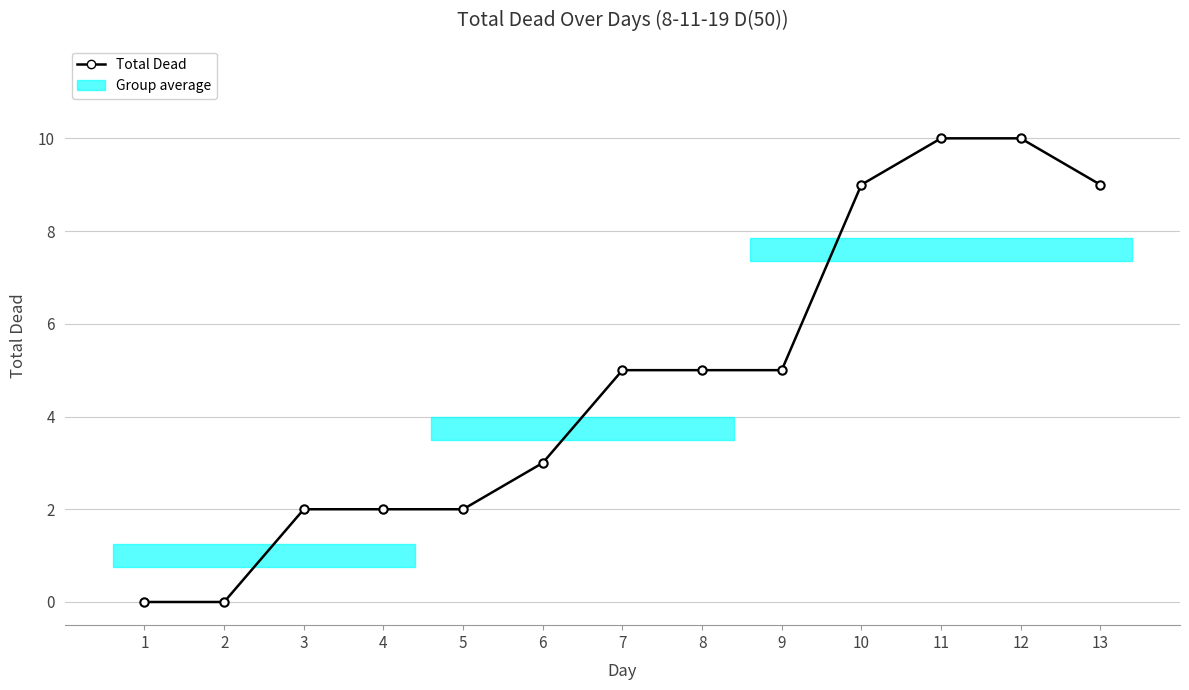

How many values are below 5?

6